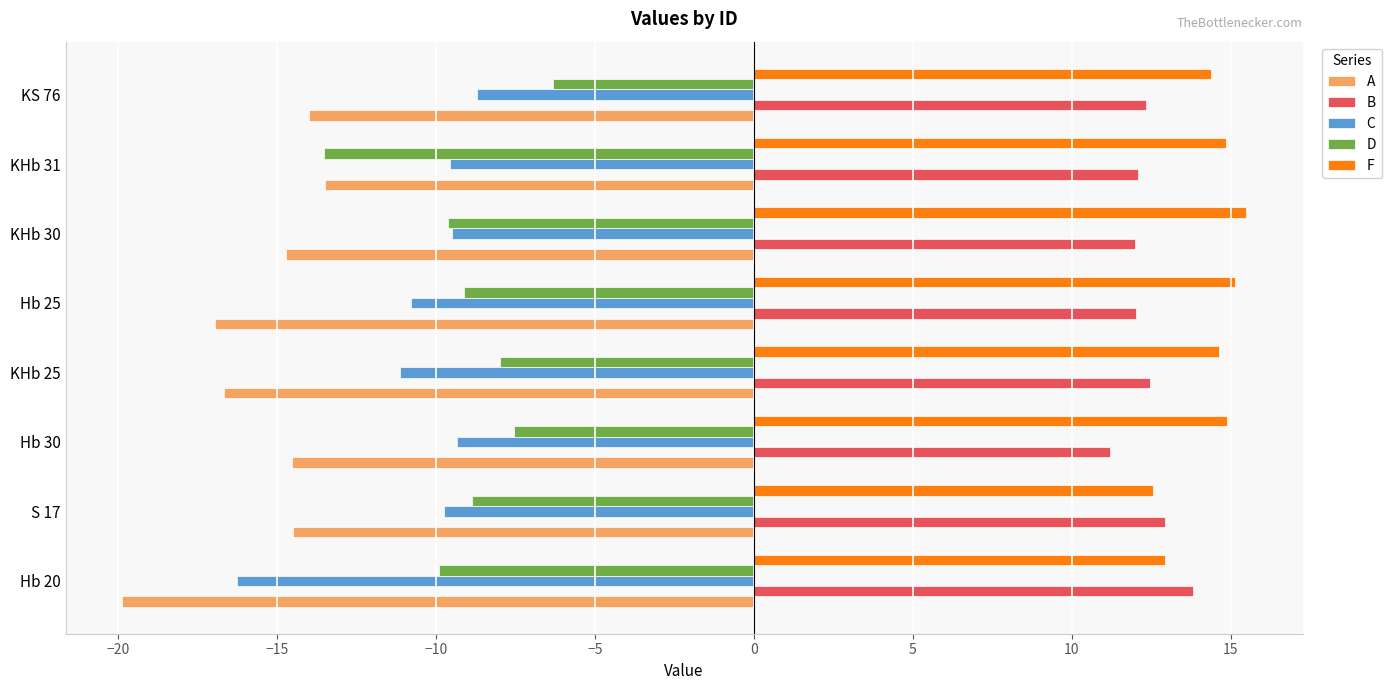

How many distinct data groups are displayed?

5